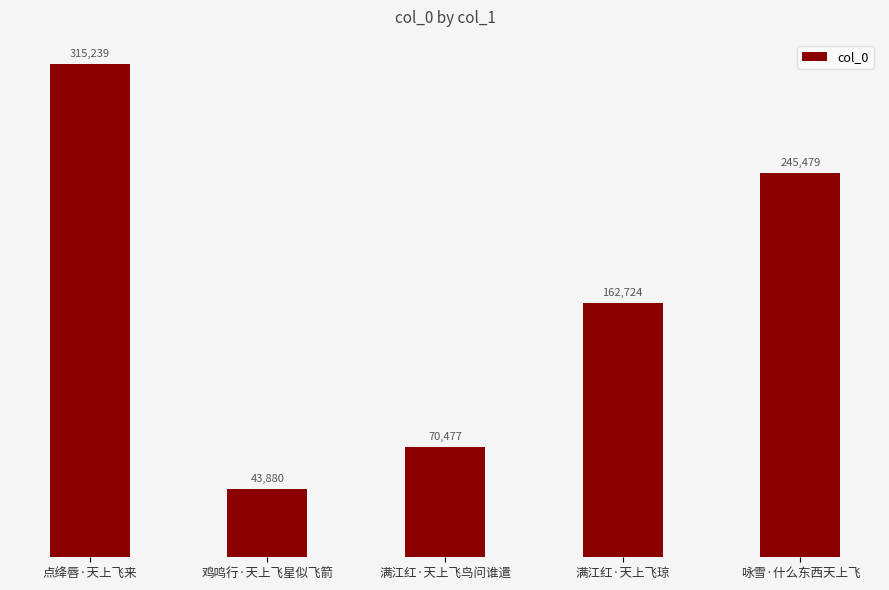

What is the difference between the second highest and minimum values?

201599